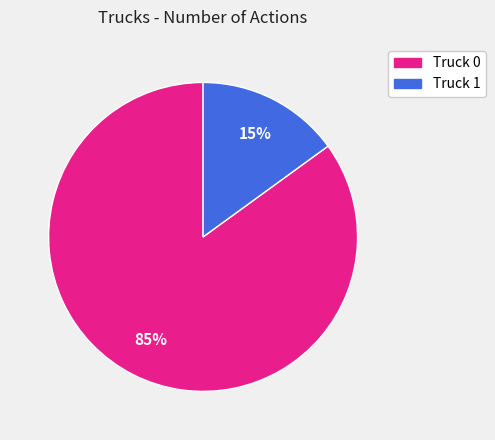

How many segments does this pie chart have?

2